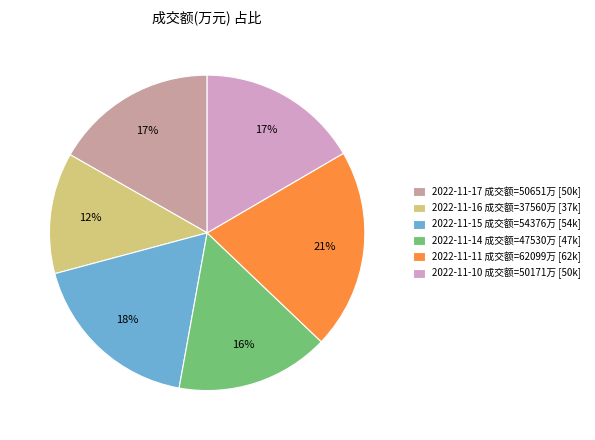

How many slices are in this pie chart?

6